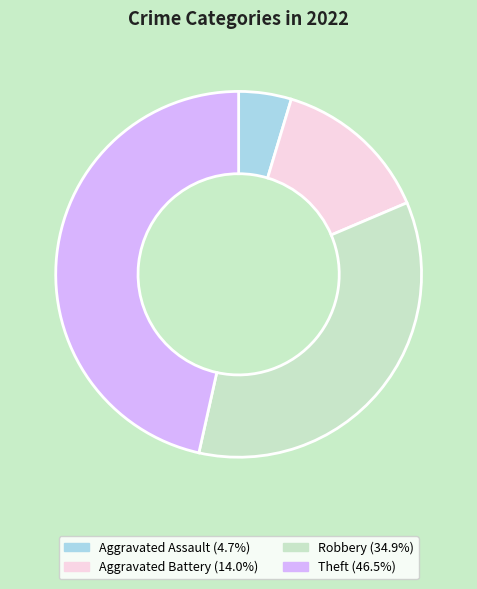

Is there a majority slice in this chart?

No